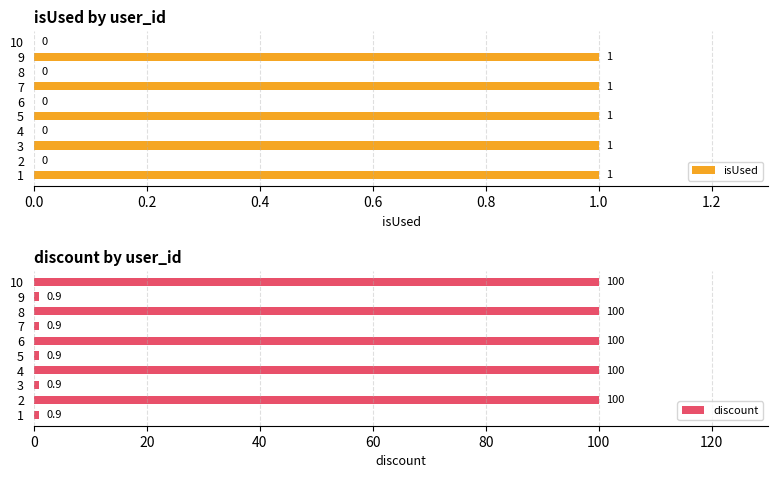

How many bars are there in total?

20